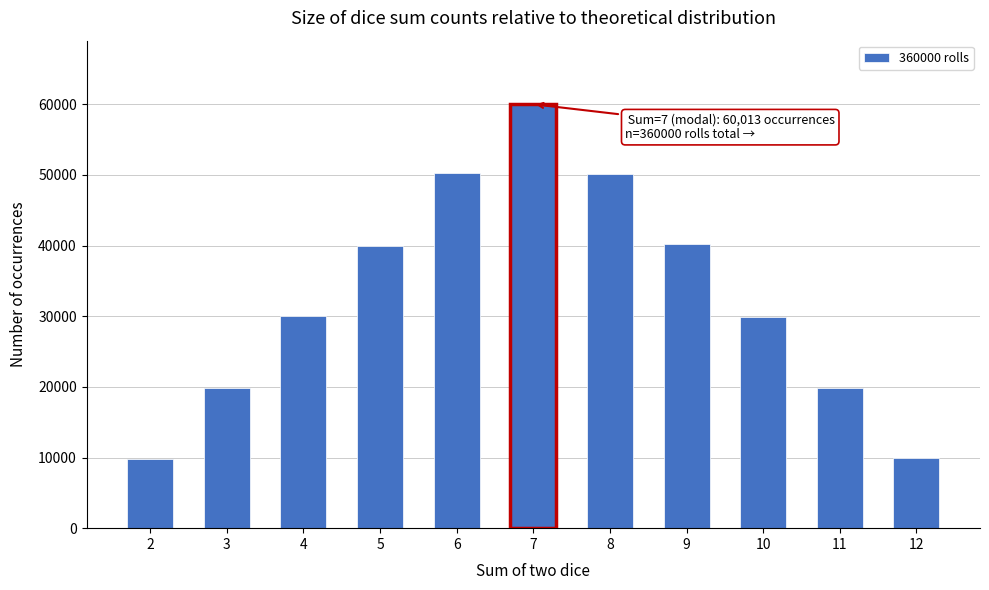

Between 6 and 4, which is larger?

6